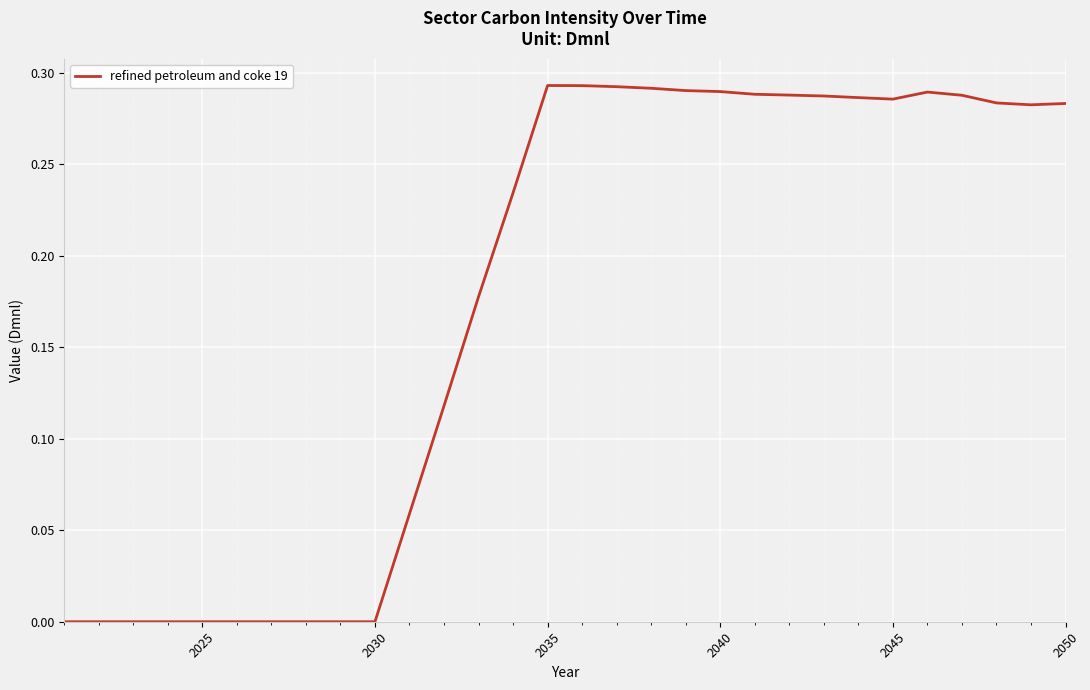

How many lines are shown in the chart?

1